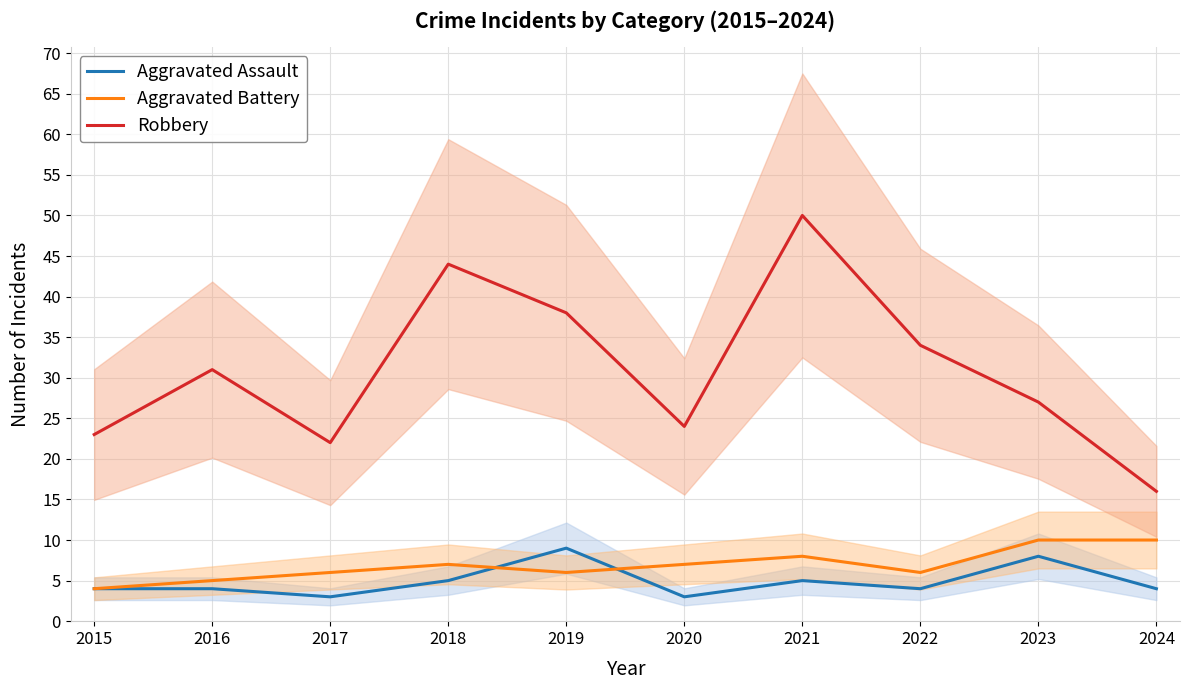

True or false: Robbery and Aggravated Battery cross at least once.

False